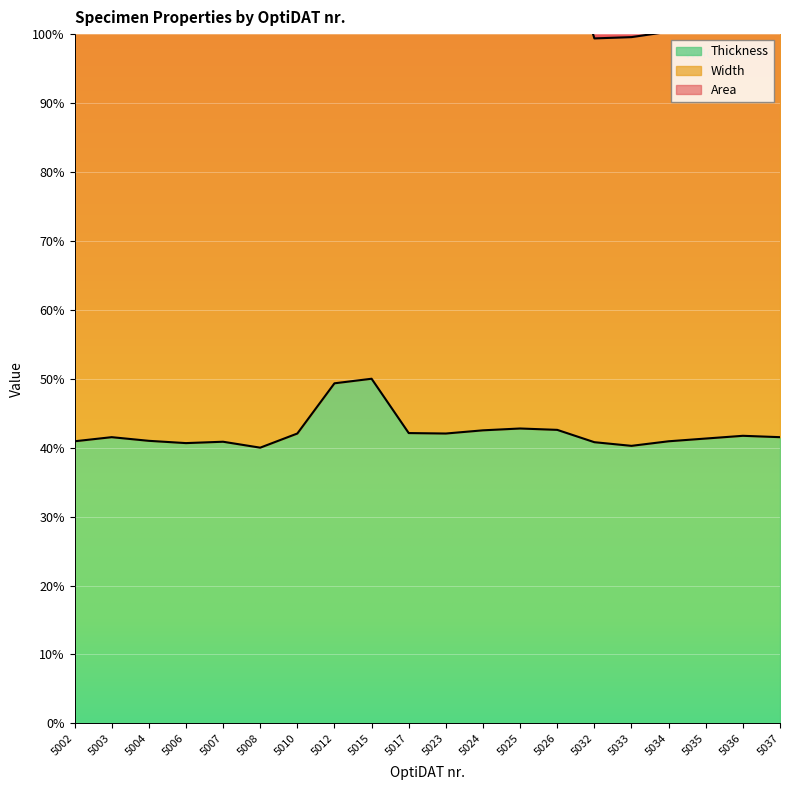

Is it true that Thickness equals 24.8 at 5004?

False